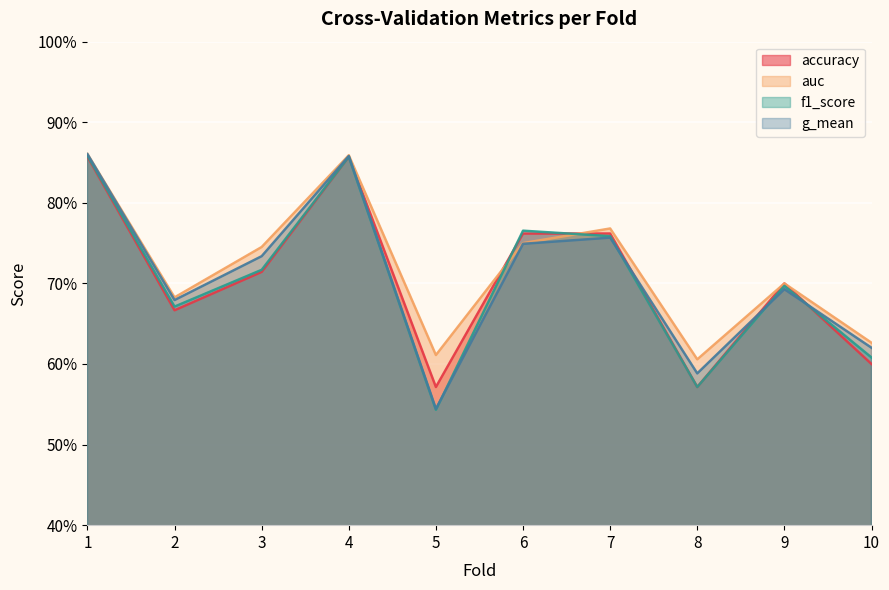

Is it true that f1_score equals 1.2 at 7?

False